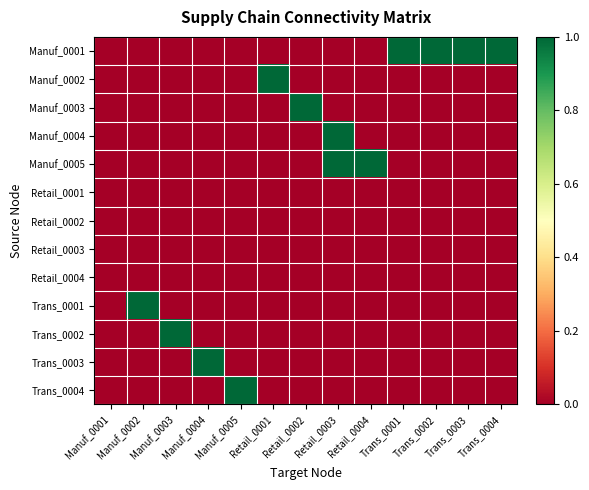

Reading right to left, list all the values displayed in this chart.

Manuf_0001: Trans_0004=1	Trans_0003=1	Trans_0002=1	Trans_0001=1	Retail_0004=0	Retail_0003=0	Retail_0002=0	Retail_0001=0	Manuf_0005=0	Manuf_0004=0	Manuf_0003=0	Manuf_0002=0	Manuf_0001=0
Manuf_0002: Trans_0004=0	Trans_0003=0	Trans_0002=0	Trans_0001=0	Retail_0004=0	Retail_0003=0	Retail_0002=0	Retail_0001=1	Manuf_0005=0	Manuf_0004=0	Manuf_0003=0	Manuf_0002=0	Manuf_0001=0
Manuf_0003: Trans_0004=0	Trans_0003=0	Trans_0002=0	Trans_0001=0	Retail_0004=0	Retail_0003=0	Retail_0002=1	Retail_0001=0	Manuf_0005=0	Manuf_0004=0	Manuf_0003=0	Manuf_0002=0	Manuf_0001=0
Manuf_0004: Trans_0004=0	Trans_0003=0	Trans_0002=0	Trans_0001=0	Retail_0004=0	Retail_0003=1	Retail_0002=0	Retail_0001=0	Manuf_0005=0	Manuf_0004=0	Manuf_0003=0	Manuf_0002=0	Manuf_0001=0
Manuf_0005: Trans_0004=0	Trans_0003=0	Trans_0002=0	Trans_0001=0	Retail_0004=1	Retail_0003=1	Retail_0002=0	Retail_0001=0	Manuf_0005=0	Manuf_0004=0	Manuf_0003=0	Manuf_0002=0	Manuf_0001=0
Retail_0001: Trans_0004=0	Trans_0003=0	Trans_0002=0	Trans_0001=0	Retail_0004=0	Retail_0003=0	Retail_0002=0	Retail_0001=0	Manuf_0005=0	Manuf_0004=0	Manuf_0003=0	Manuf_0002=0	Manuf_0001=0
Retail_0002: Trans_0004=0	Trans_0003=0	Trans_0002=0	Trans_0001=0	Retail_0004=0	Retail_0003=0	Retail_0002=0	Retail_0001=0	Manuf_0005=0	Manuf_0004=0	Manuf_0003=0	Manuf_0002=0	Manuf_0001=0
Retail_0003: Trans_0004=0	Trans_0003=0	Trans_0002=0	Trans_0001=0	Retail_0004=0	Retail_0003=0	Retail_0002=0	Retail_0001=0	Manuf_0005=0	Manuf_0004=0	Manuf_0003=0	Manuf_0002=0	Manuf_0001=0
Retail_0004: Trans_0004=0	Trans_0003=0	Trans_0002=0	Trans_0001=0	Retail_0004=0	Retail_0003=0	Retail_0002=0	Retail_0001=0	Manuf_0005=0	Manuf_0004=0	Manuf_0003=0	Manuf_0002=0	Manuf_0001=0
Trans_0001: Trans_0004=0	Trans_0003=0	Trans_0002=0	Trans_0001=0	Retail_0004=0	Retail_0003=0	Retail_0002=0	Retail_0001=0	Manuf_0005=0	Manuf_0004=0	Manuf_0003=0	Manuf_0002=1	Manuf_0001=0
Trans_0002: Trans_0004=0	Trans_0003=0	Trans_0002=0	Trans_0001=0	Retail_0004=0	Retail_0003=0	Retail_0002=0	Retail_0001=0	Manuf_0005=0	Manuf_0004=0	Manuf_0003=1	Manuf_0002=0	Manuf_0001=0
Trans_0003: Trans_0004=0	Trans_0003=0	Trans_0002=0	Trans_0001=0	Retail_0004=0	Retail_0003=0	Retail_0002=0	Retail_0001=0	Manuf_0005=0	Manuf_0004=1	Manuf_0003=0	Manuf_0002=0	Manuf_0001=0
Trans_0004: Trans_0004=0	Trans_0003=0	Trans_0002=0	Trans_0001=0	Retail_0004=0	Retail_0003=0	Retail_0002=0	Retail_0001=0	Manuf_0005=1	Manuf_0004=0	Manuf_0003=0	Manuf_0002=0	Manuf_0001=0